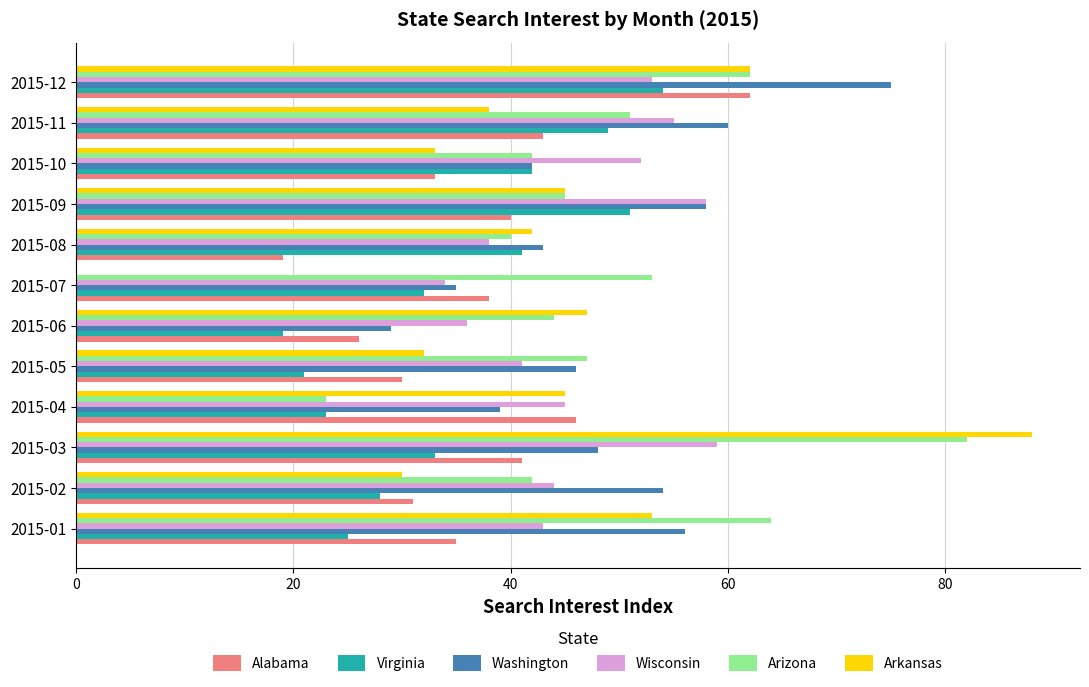

Which series has the widest spread of values?

Arkansas